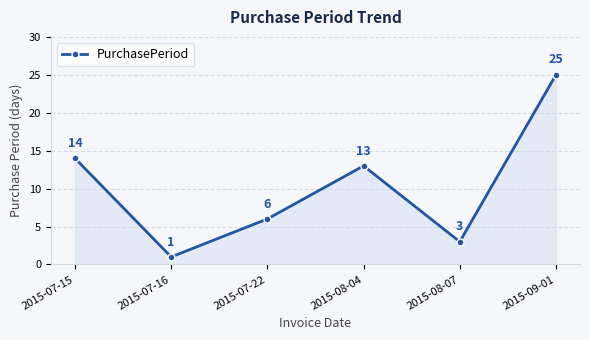

What is the average value?

10